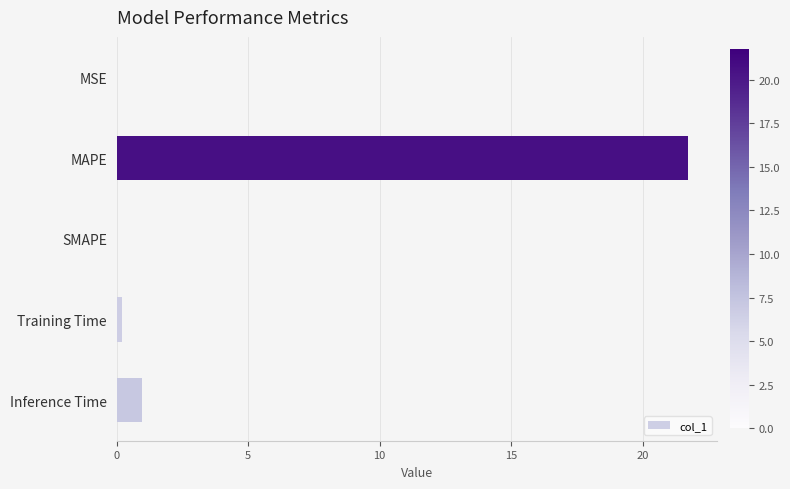

The value at MAPE is 31.1. True or false?

False